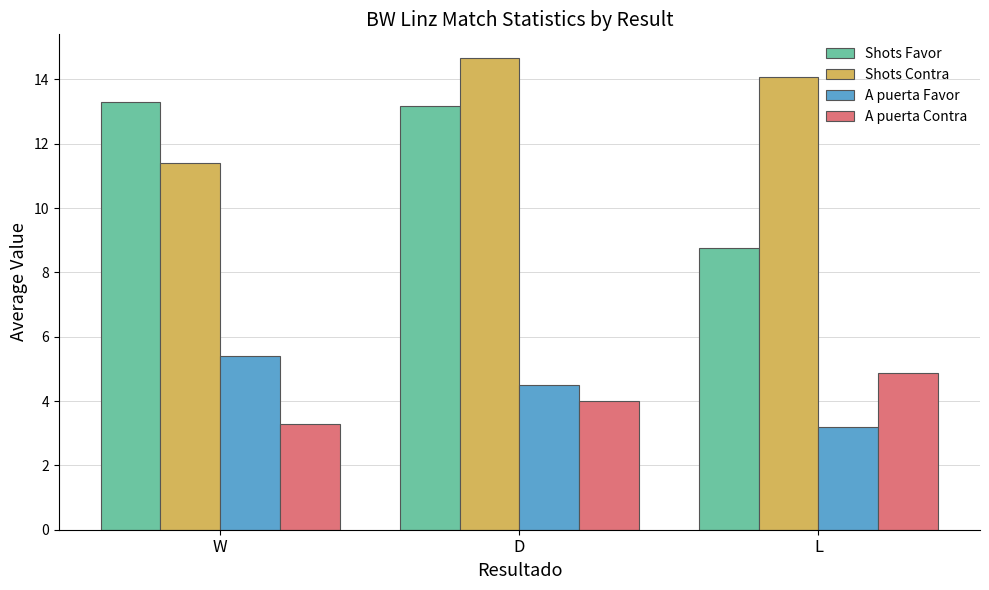

At how many categories does at least one series exceed 3?

3